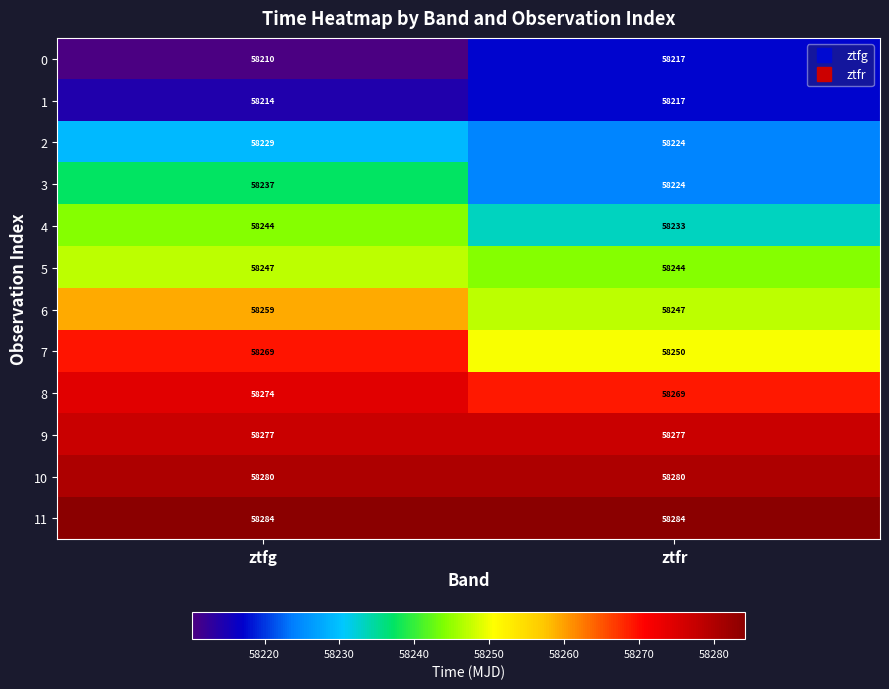

Reading left to right, what are all the values shown in this chart?

0: ztfg=58210	ztfr=58217
1: ztfg=58214	ztfr=58217
2: ztfg=58229	ztfr=58224
3: ztfg=58237	ztfr=58224
4: ztfg=58244	ztfr=58233
5: ztfg=58247	ztfr=58244
6: ztfg=58259	ztfr=58247
7: ztfg=58269	ztfr=58250
8: ztfg=58274	ztfr=58269
9: ztfg=58277	ztfr=58277
10: ztfg=58280	ztfr=58280
11: ztfg=58284	ztfr=58284